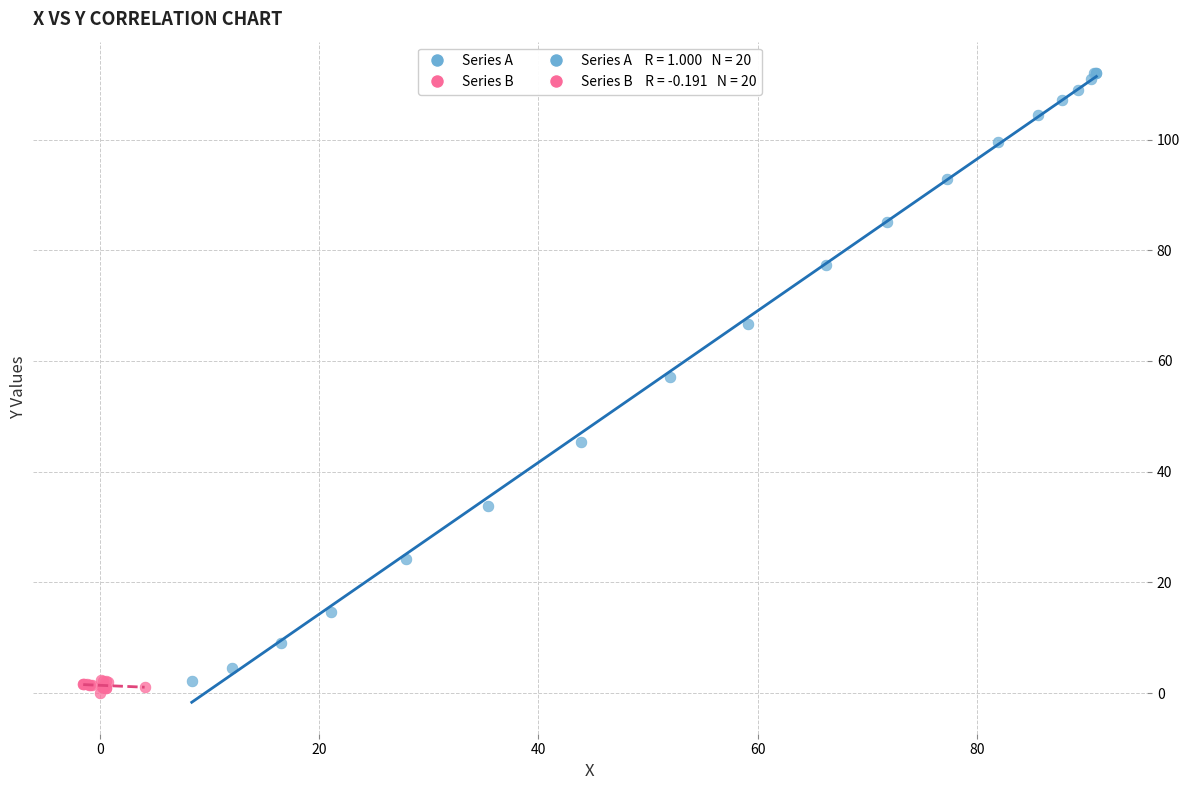

Which series has the widest spread of Y values?

Series A